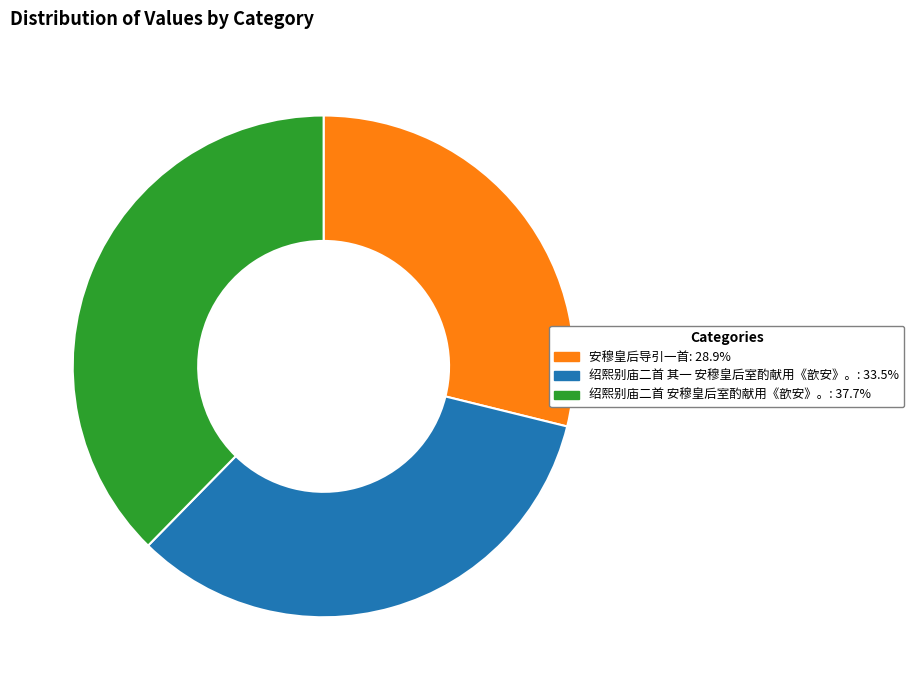

Do 绍熙别庙二首 其一 安穆皇后室酌献用《歆安》。 and 绍熙别庙二首 安穆皇后室酌献用《歆安》。 together represent more than half of the pie?

Yes